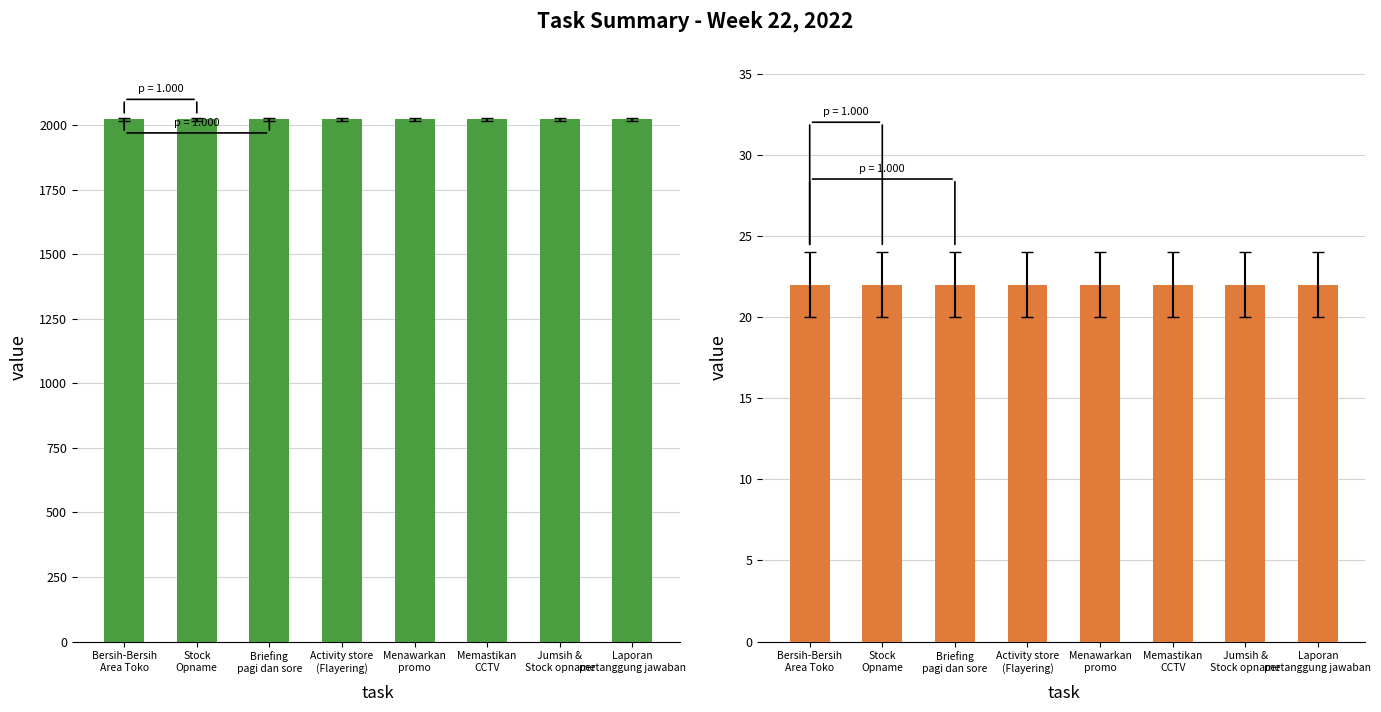

Reading right to left, transcribe all the data shown in this chart.

year: Laporan
pertanggung jawaban=2022	Jumsih &
Stock opname=2022	Memastikan
CCTV=2022	Menawarkan
promo=2022	Activity store
(Flayering)=2022	Briefing
pagi dan sore=2022	Stock
Opname=2022	Bersih-Bersih
Area Toko=2022
week: Laporan
pertanggung jawaban=22	Jumsih &
Stock opname=22	Memastikan
CCTV=22	Menawarkan
promo=22	Activity store
(Flayering)=22	Briefing
pagi dan sore=22	Stock
Opname=22	Bersih-Bersih
Area Toko=22